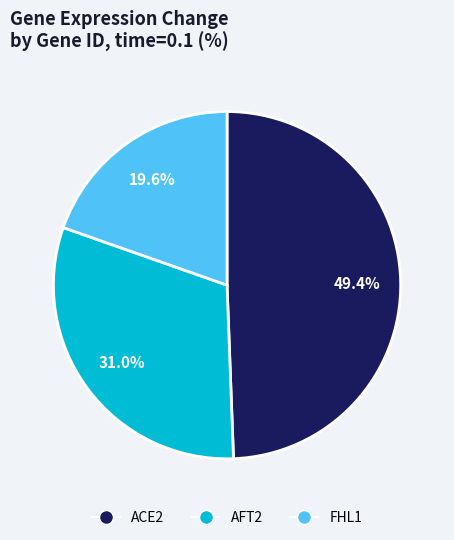

To the nearest percent, what percentage of the pie is FHL1?

20%